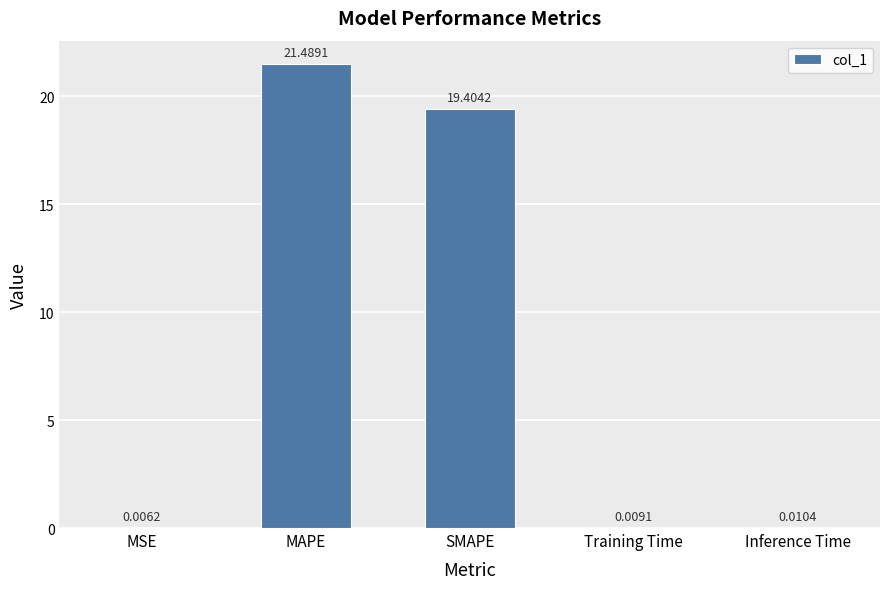

What is the change in value from MAPE to Training Time?

-21.5